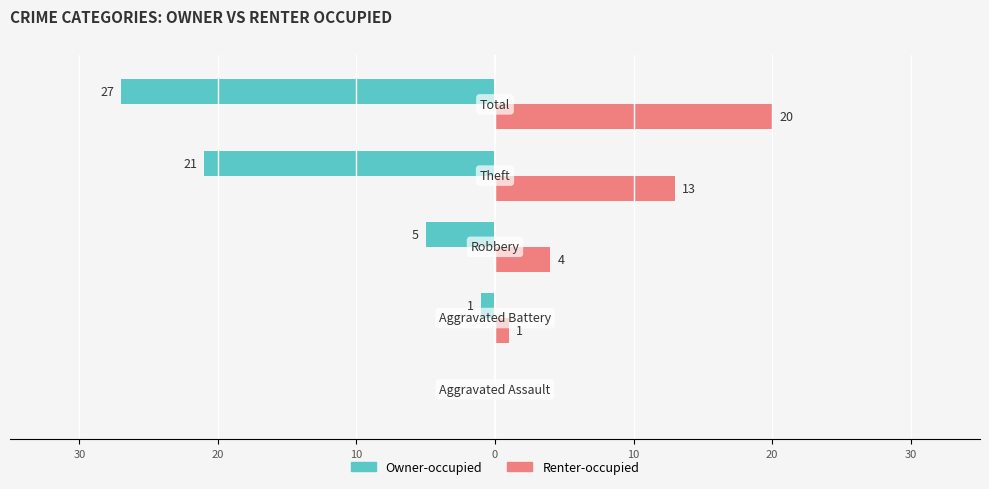

What are all the series names shown in the legend?

Owner-occupied, Renter-occupied